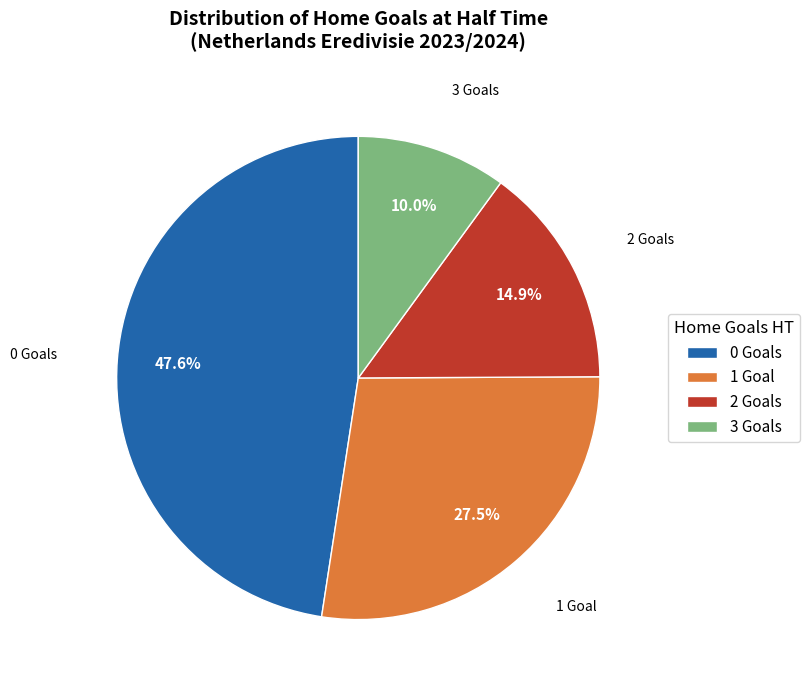

Do 2 Goals and 1 Goal together represent more than half of the pie?

No